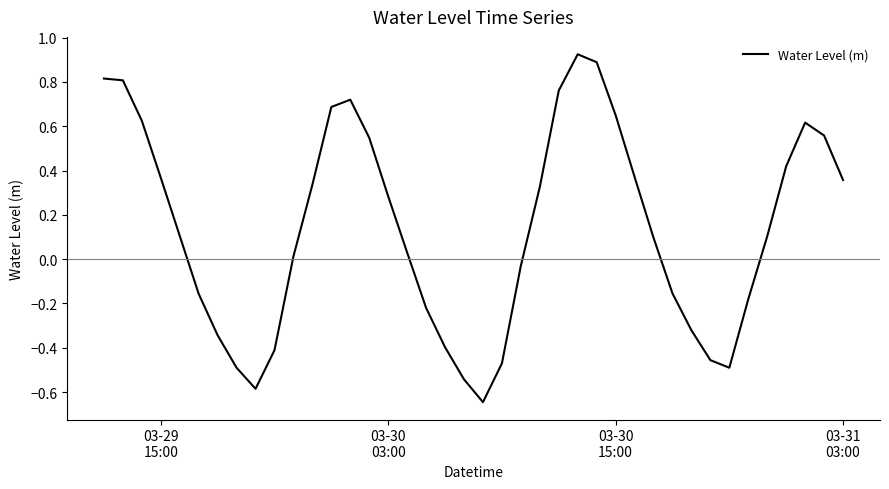

What is the difference between the maximum and minimum values?

1.6